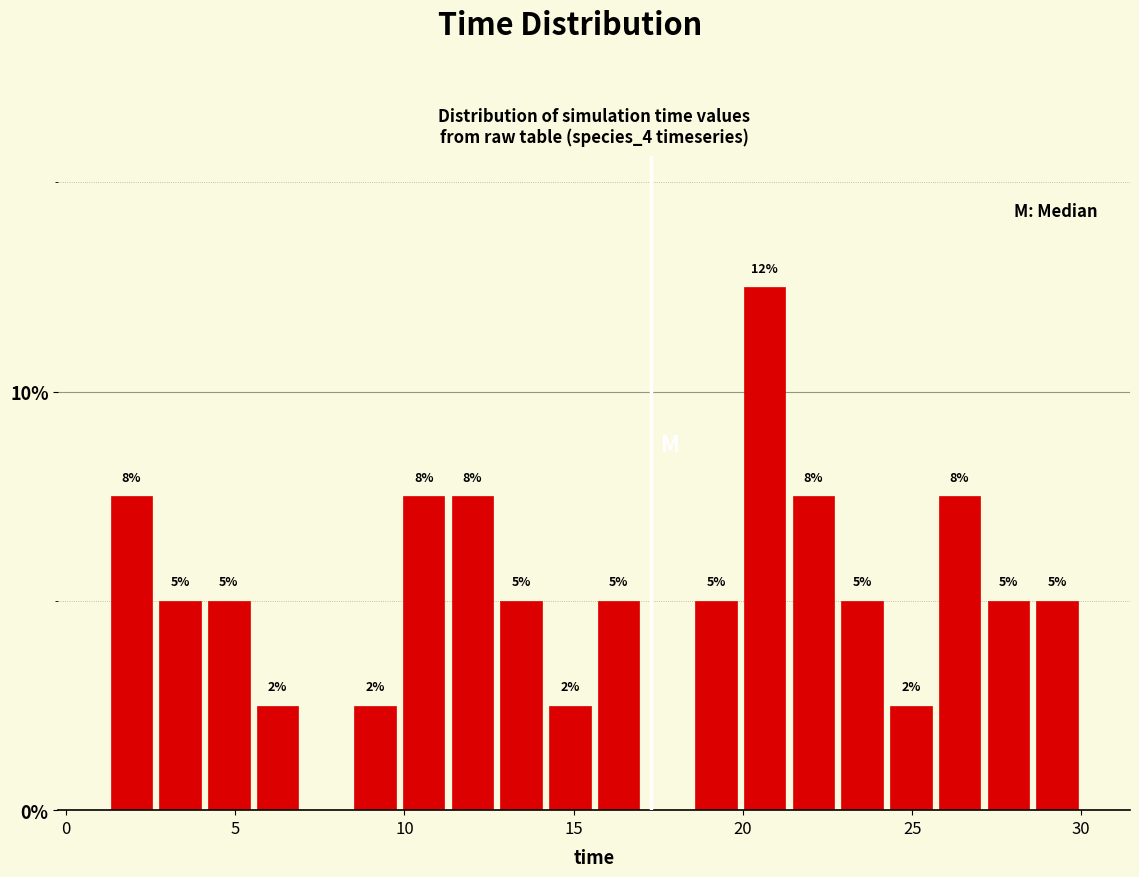

Around what value on the x-axis is the tallest bar? Give the approximate position of its centre, as read against the axis.

20.5